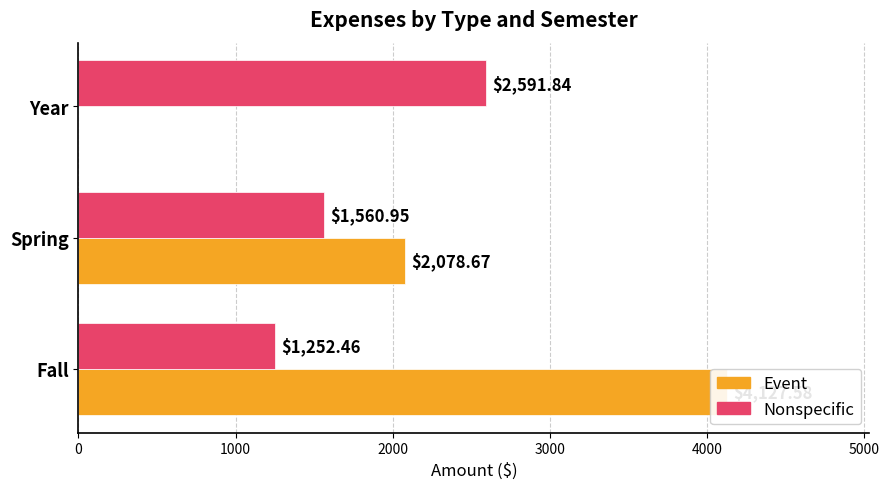

Are the bars grouped side by side (vs. stacked)?

Yes